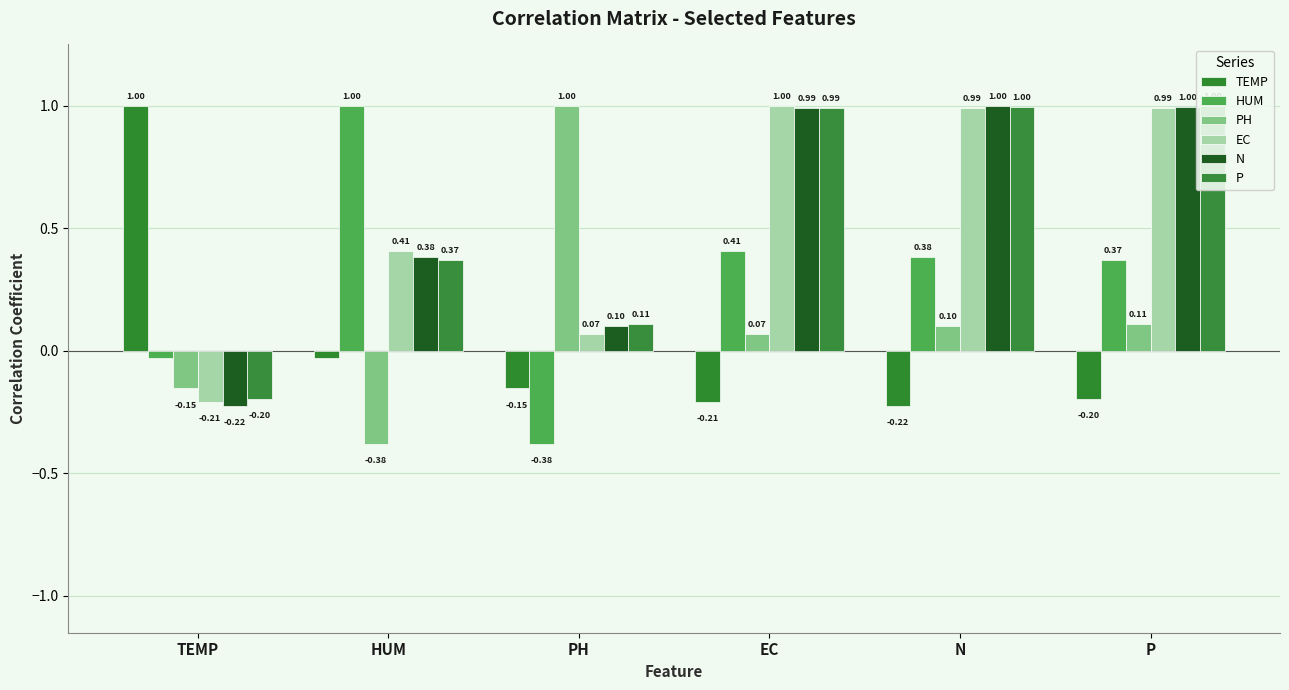

How many data points does each series have?

6